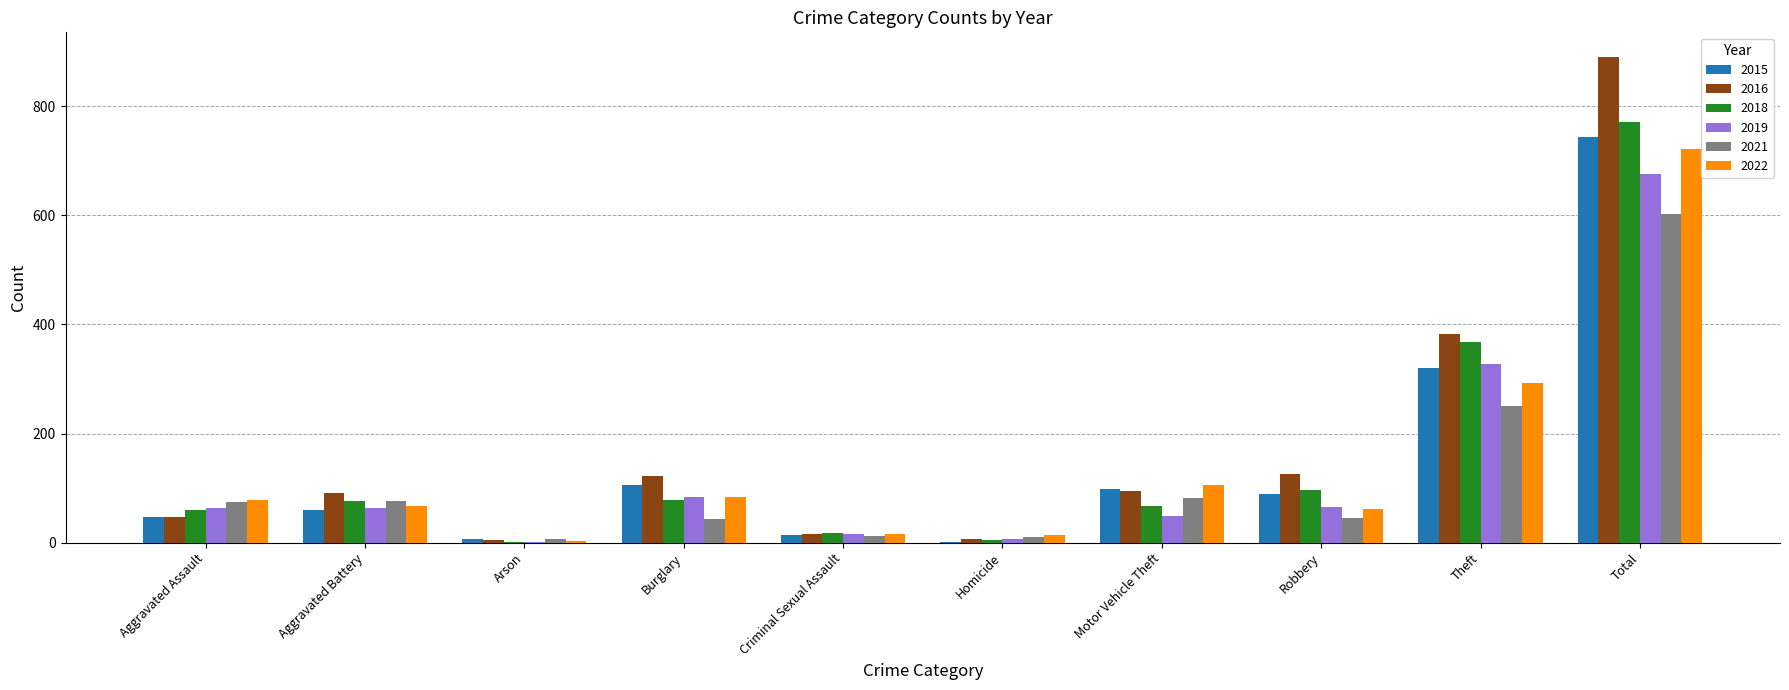

How many categories are shown in the chart?

10